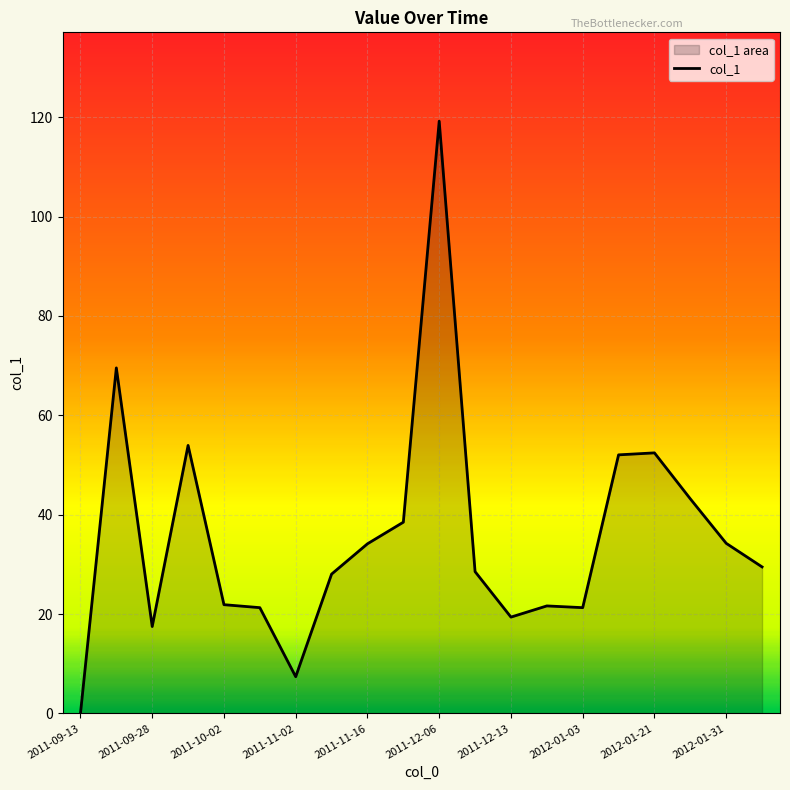

What is the maximum value shown in the chart?

119.2